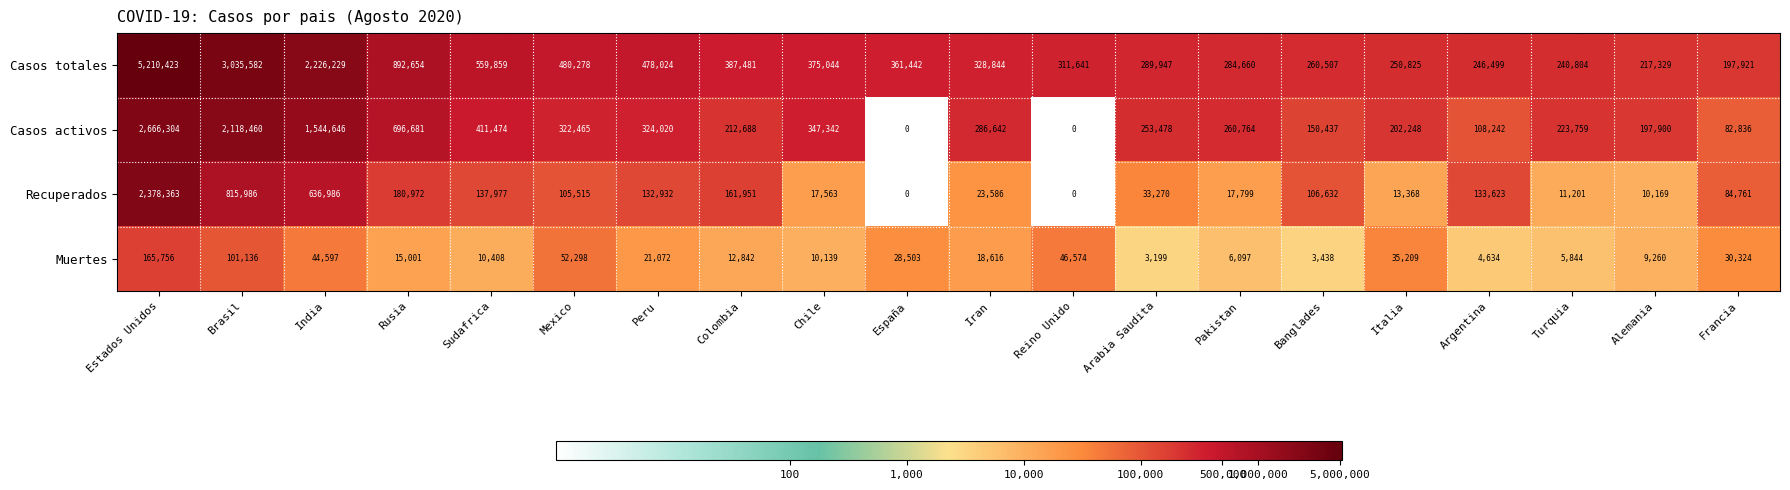

Which series has the largest total across all categories?

Casos totales